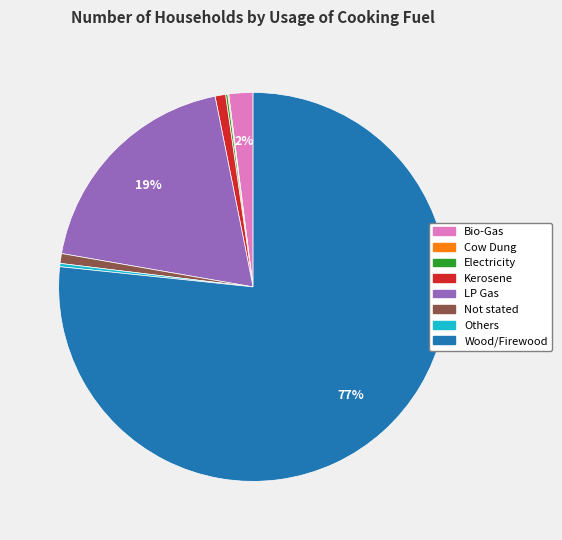

What is the largest slice in the pie chart?

Wood/Firewood